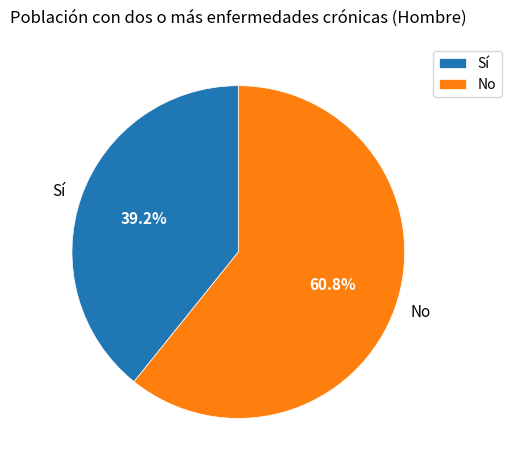

How many segments does this pie chart have?

2